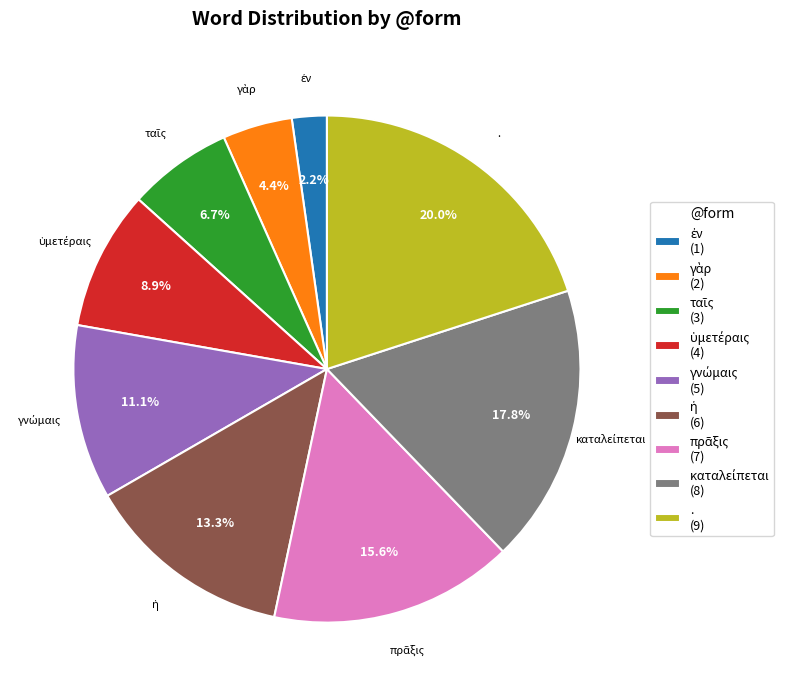

Is there a majority slice in this chart?

No